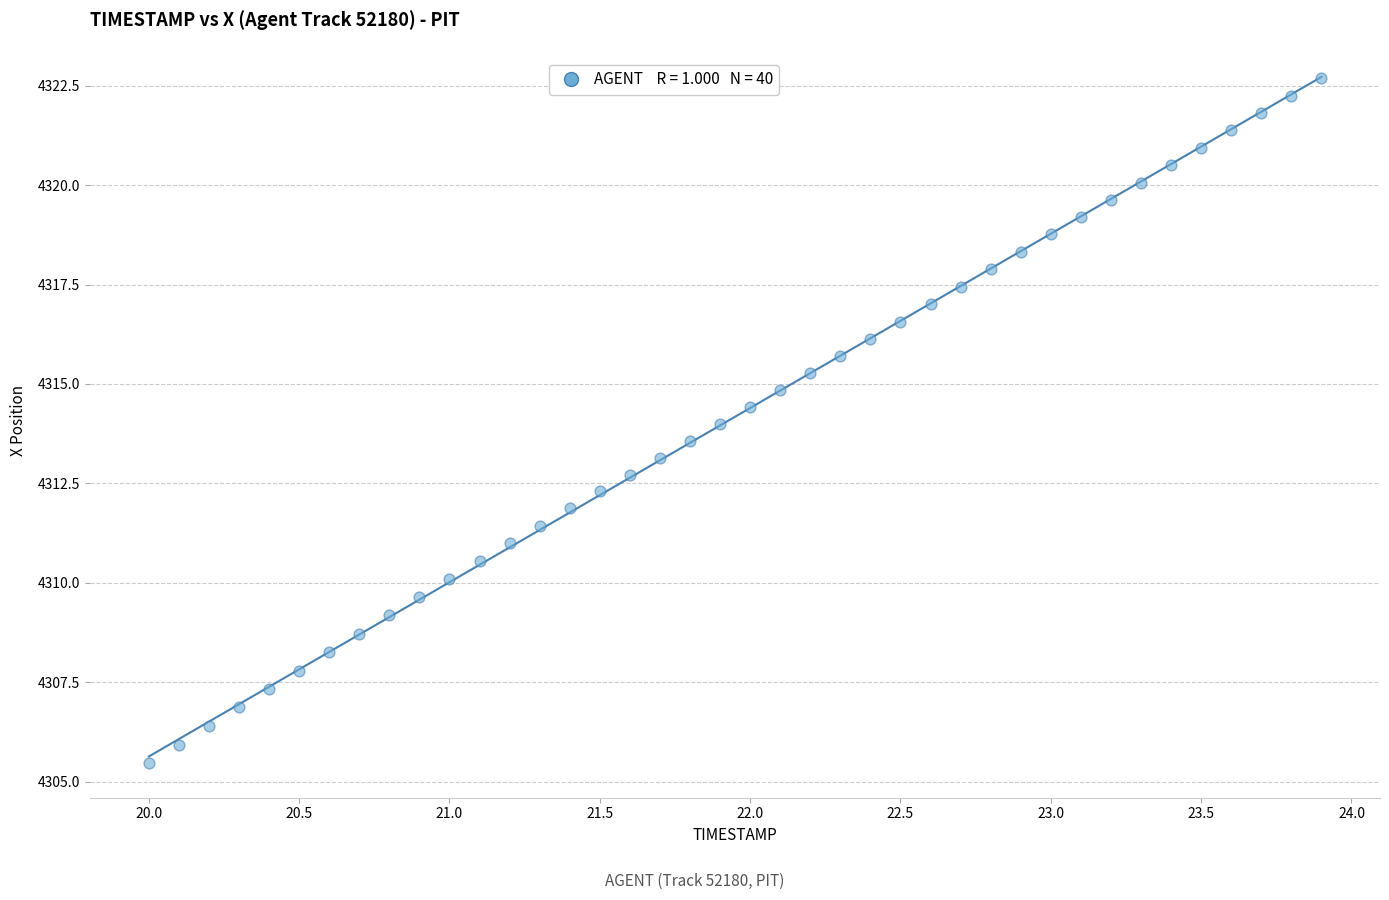

What is the range of X values (max minus min)?

3.9